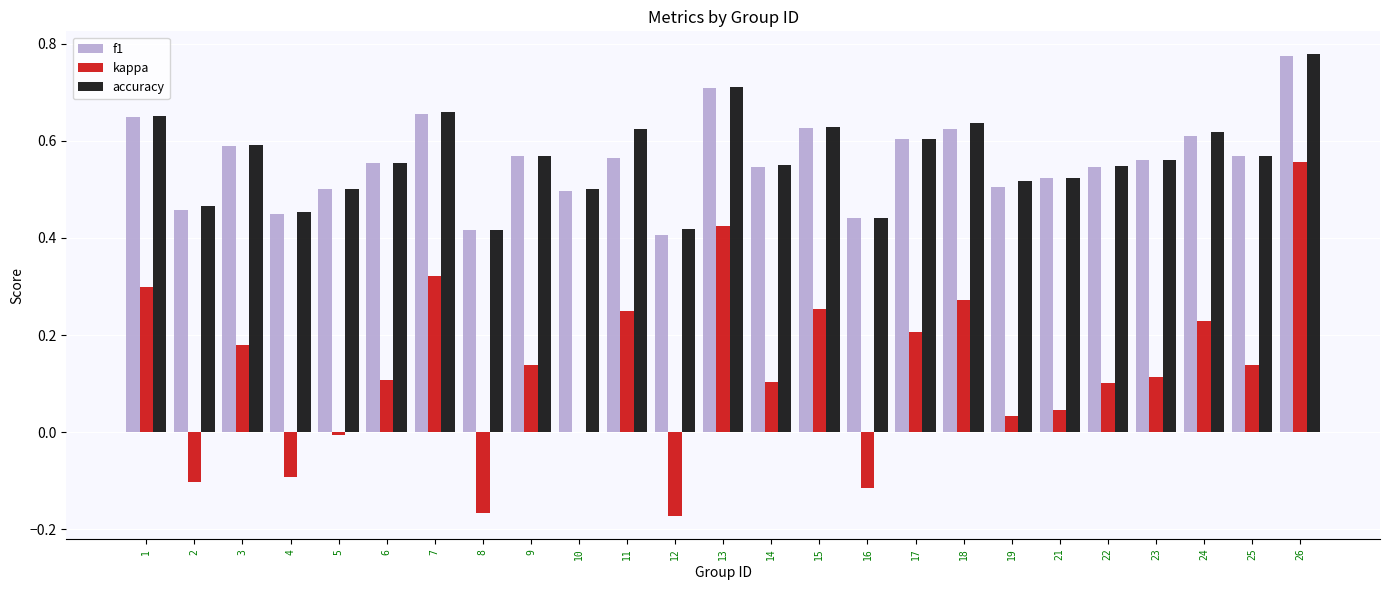

Where is f1 nearest to the value 0?

12